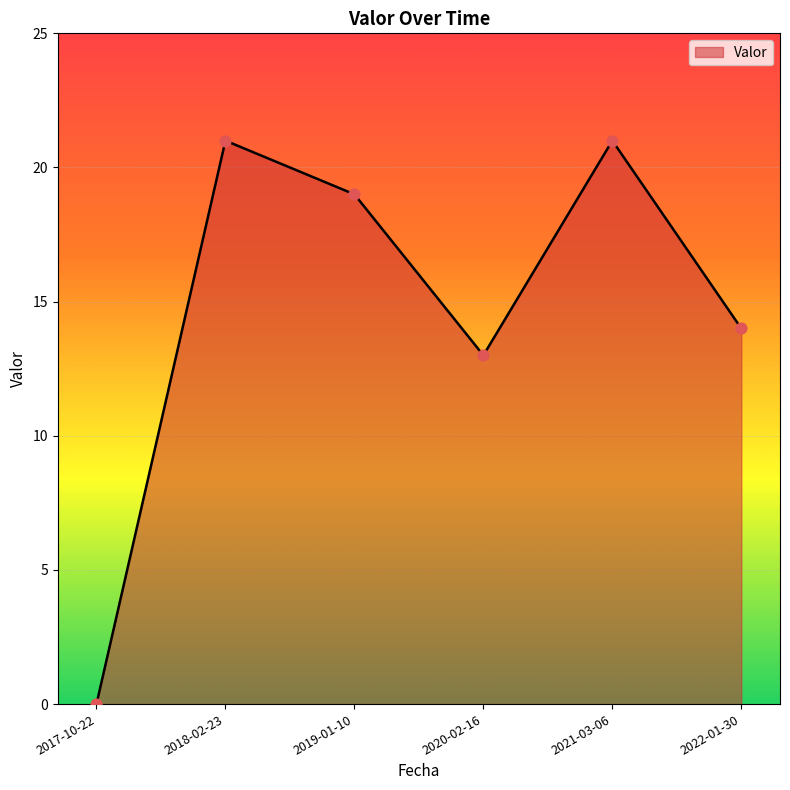

What is the change in value from 2017-10-22 to 2019-01-10?

+19